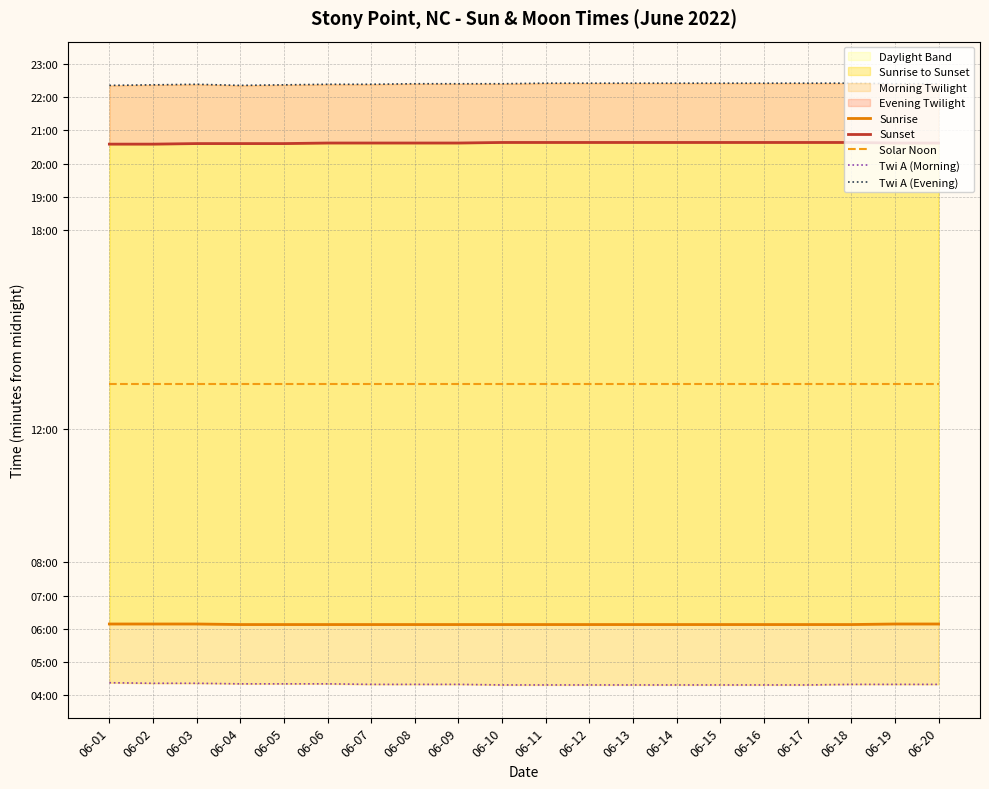

True or false: Solar Noon has a value of 377 at 06-15.

False